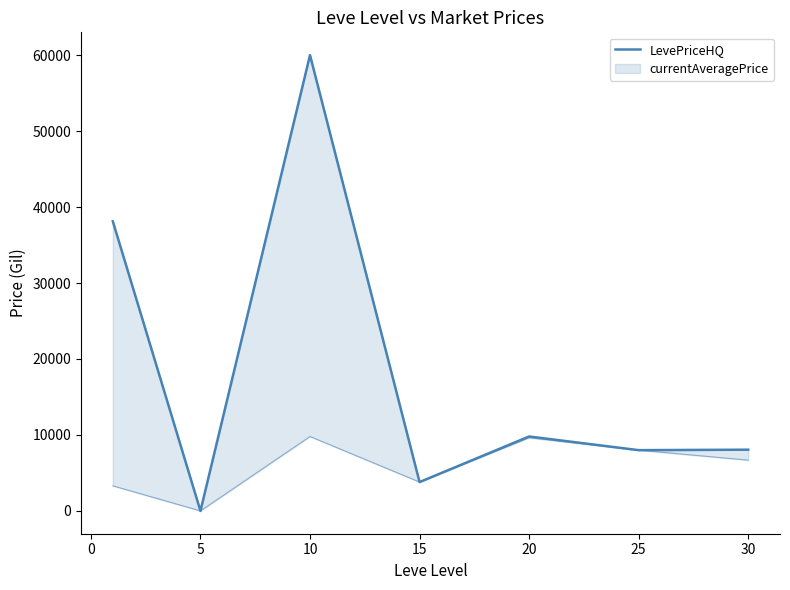

What is the average value?

18255